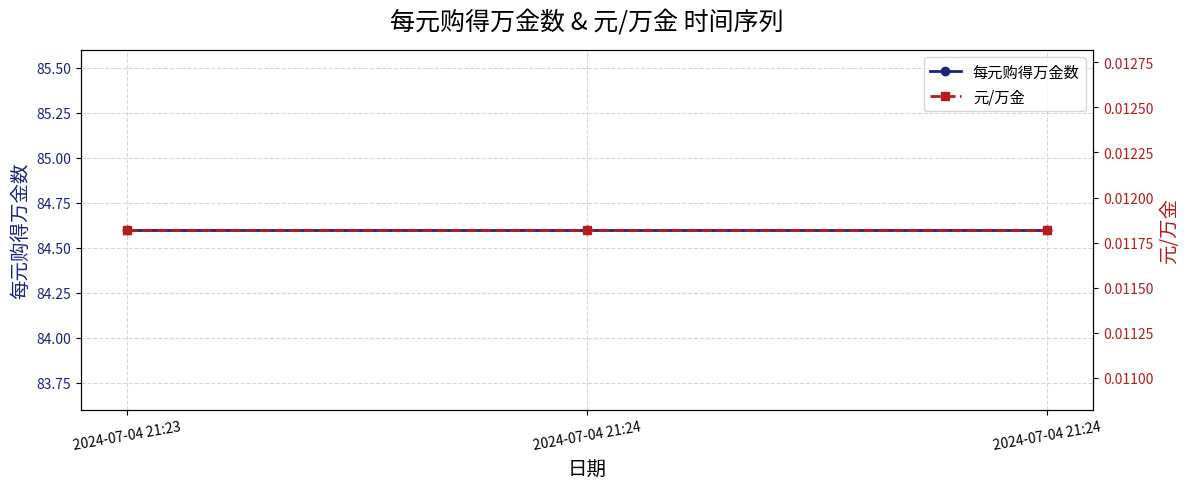

Rank the series by their average value, from highest to lowest.

每元购得万金数, 元/万金